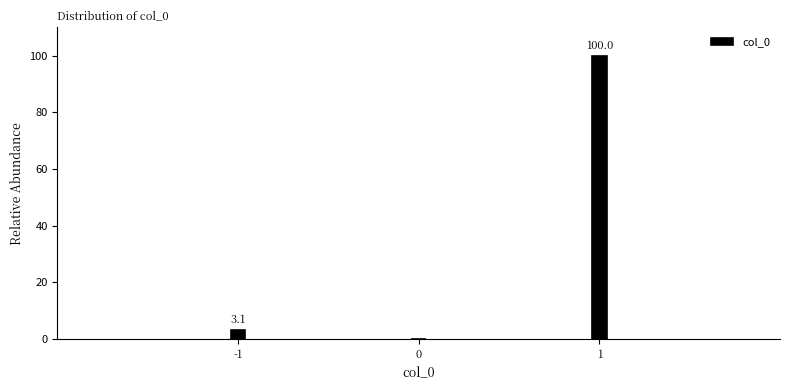

Reading right to left, list all the values displayed in this chart.

1=100.0	0=0.0	-1=3.1